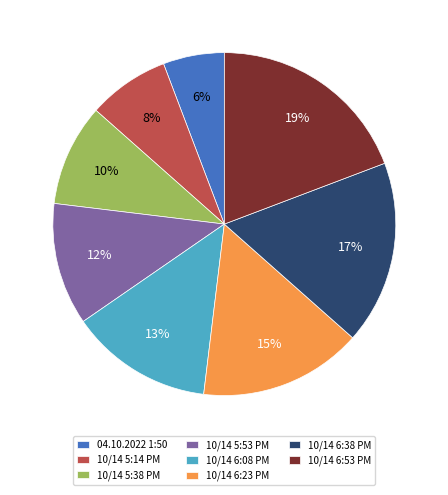

To the nearest percent, what portion does 10/14 6:53 PM represent?

19%